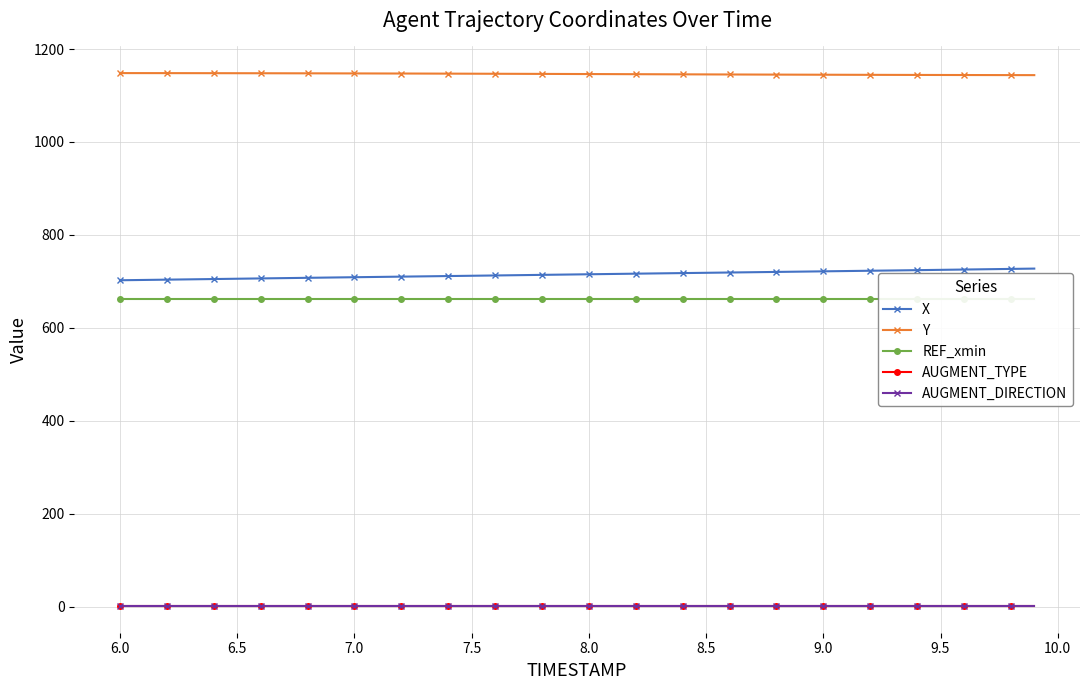

What are all the series names shown in the legend?

X, Y, REF_xmin, AUGMENT_TYPE, AUGMENT_DIRECTION